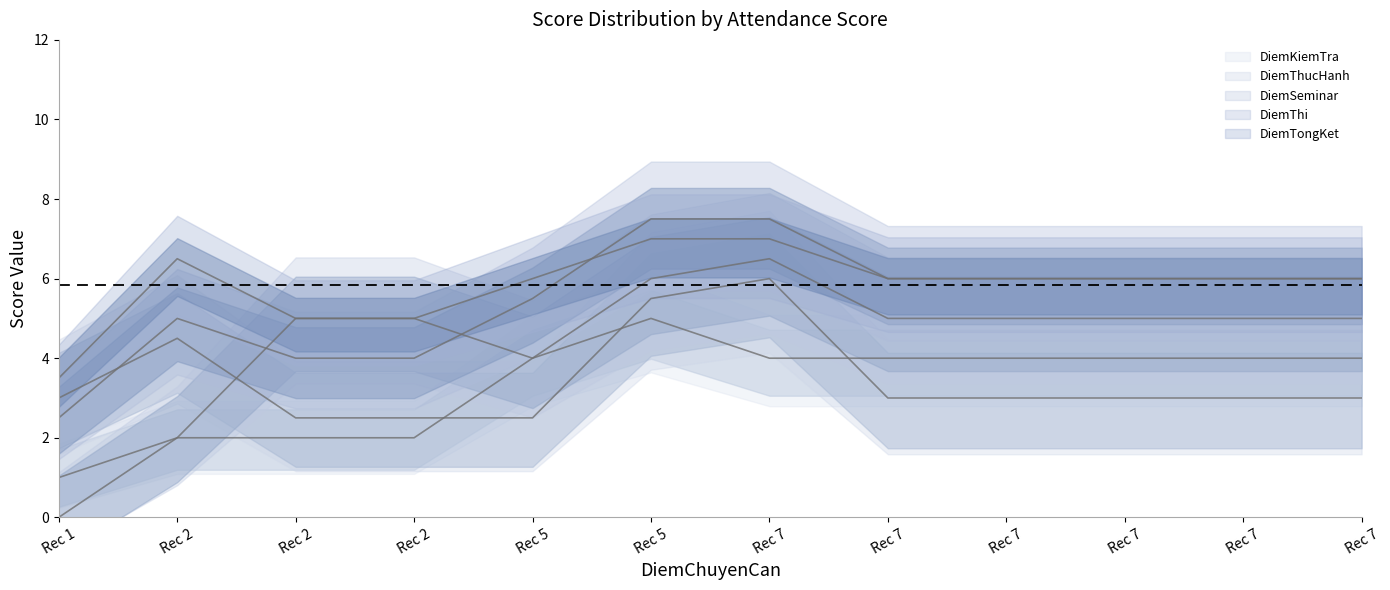

What is the value of the DiemThi point at the 11th from the left?

6